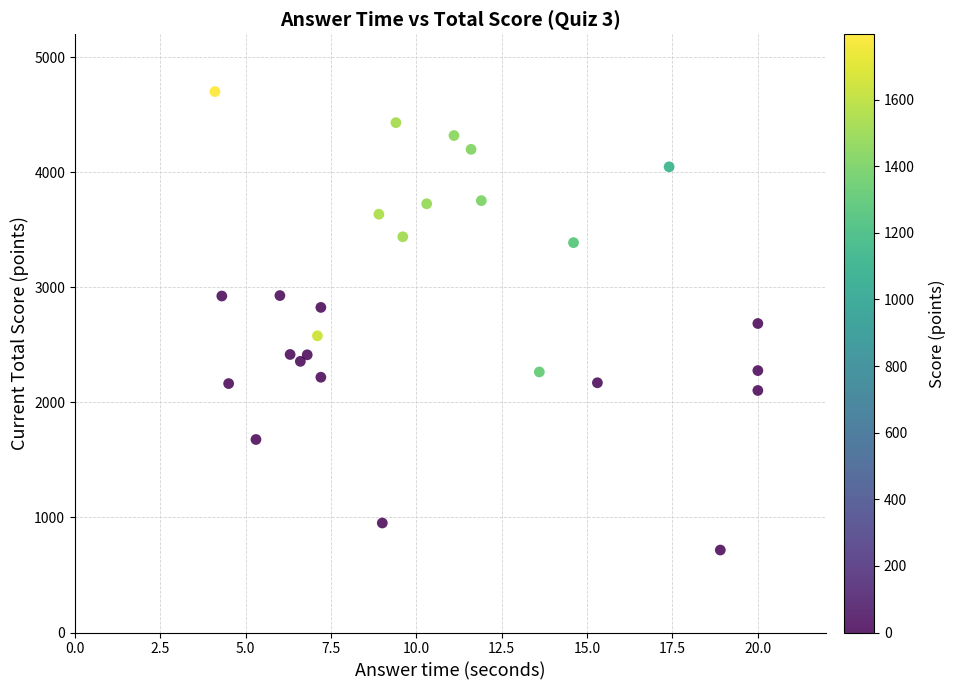

What is the range of Y values (max minus min)?

3985